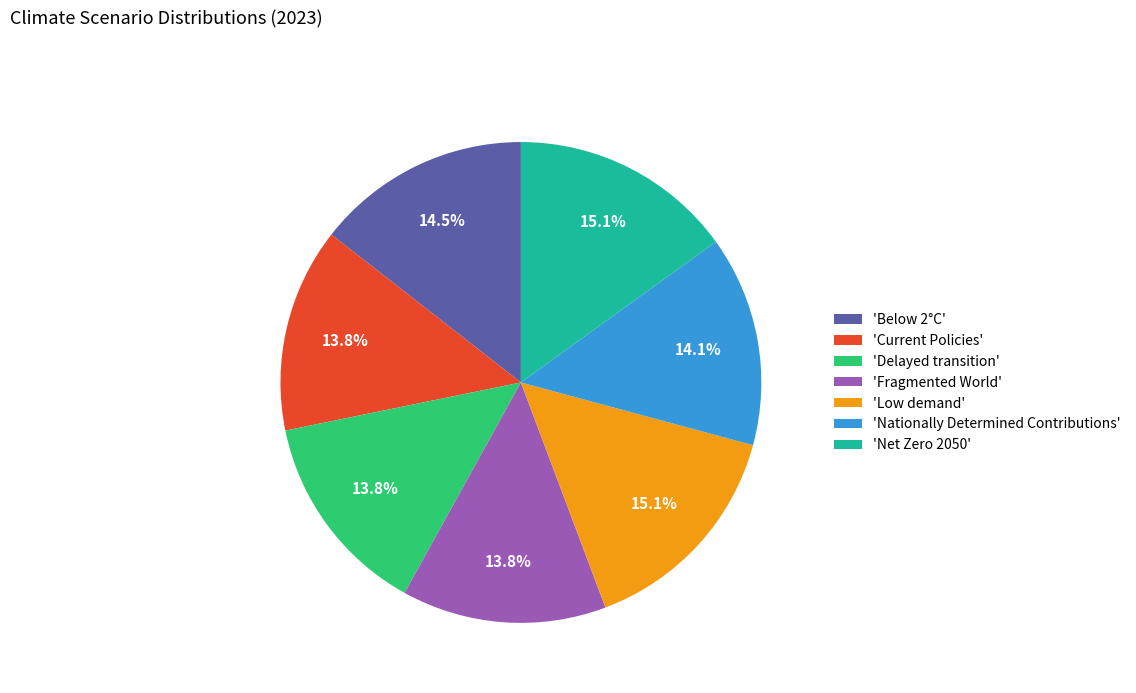

What is the total percentage of 'Net Zero 2050' and 'Below 2°C'?

29.5%